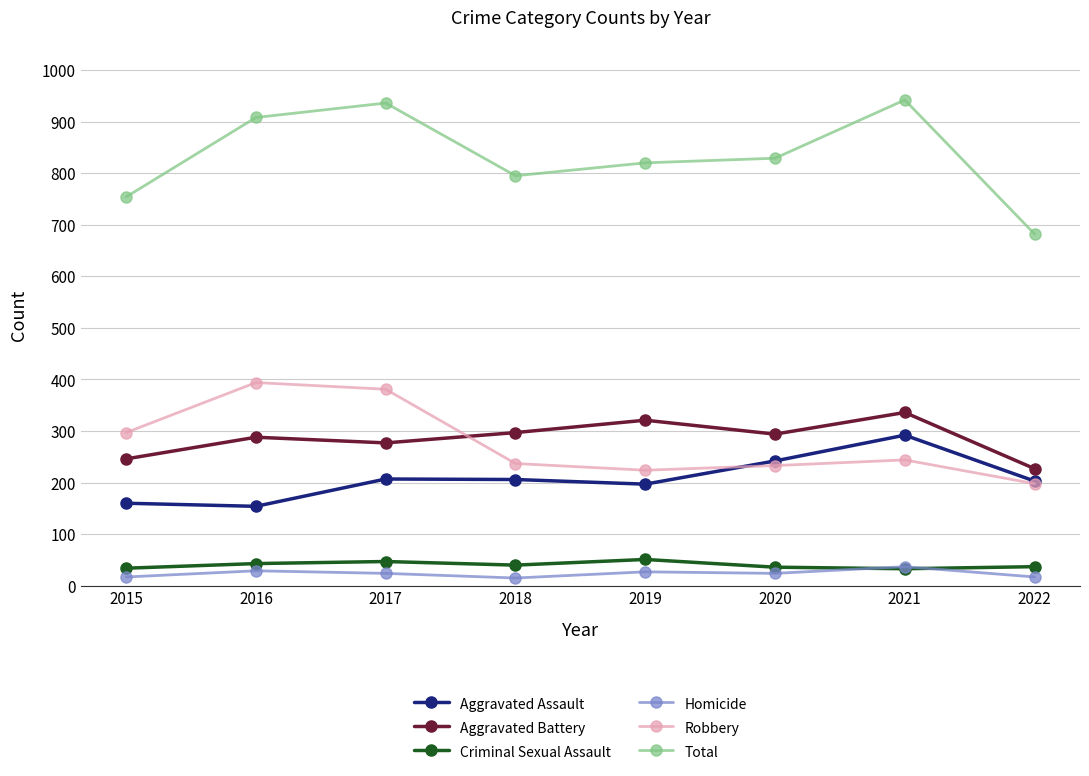

How many data points in Aggravated Battery are less than 294?

4